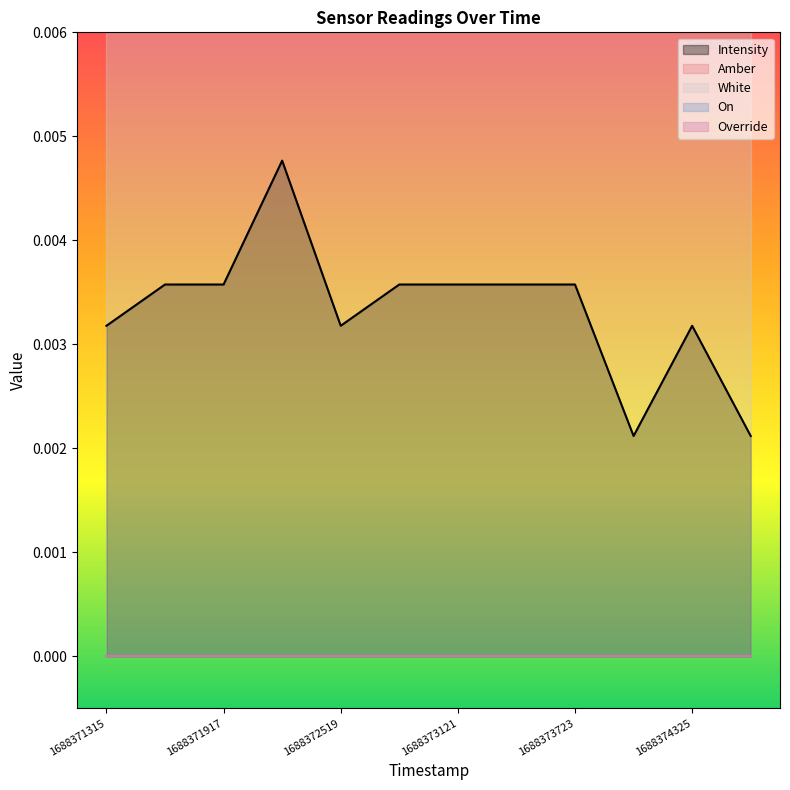

The Amber series shows 0.0 at 1688372820. True or false?

True